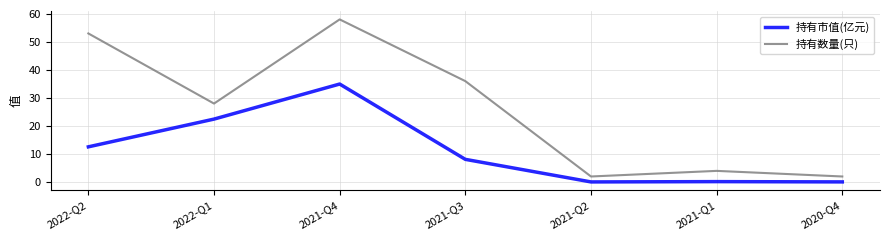

Which category has the highest value across all series?

2021-Q4